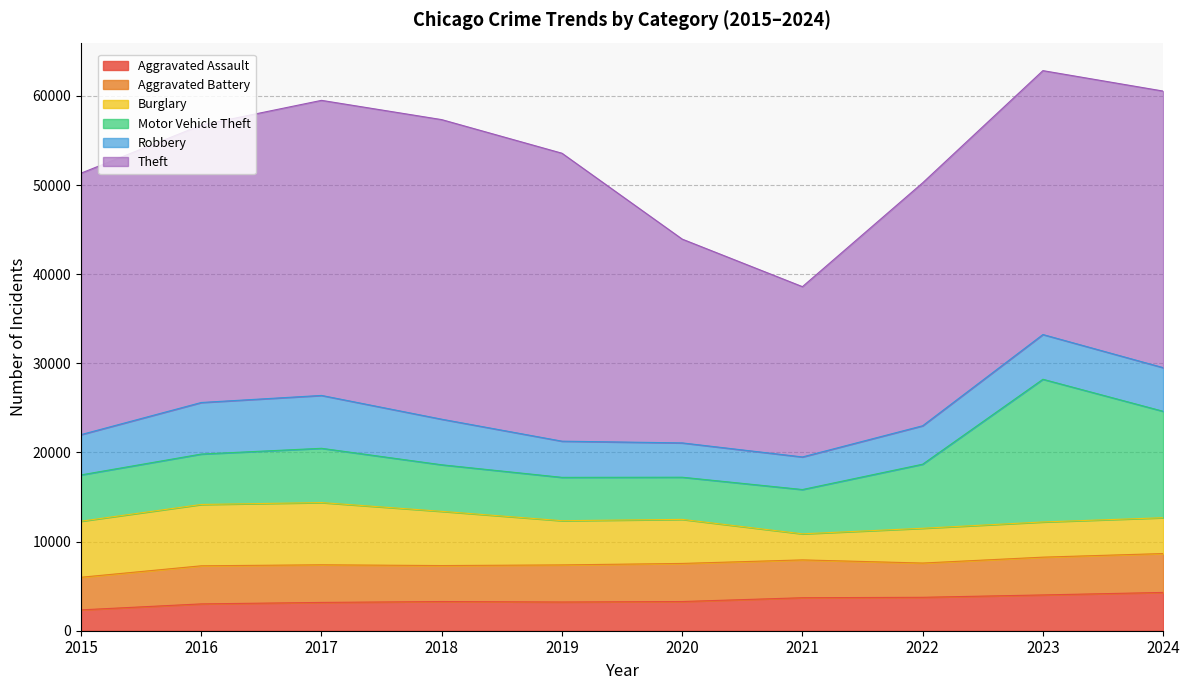

What are all the series names shown in the legend?

Aggravated Assault, Aggravated Battery, Burglary, Motor Vehicle Theft, Robbery, Theft